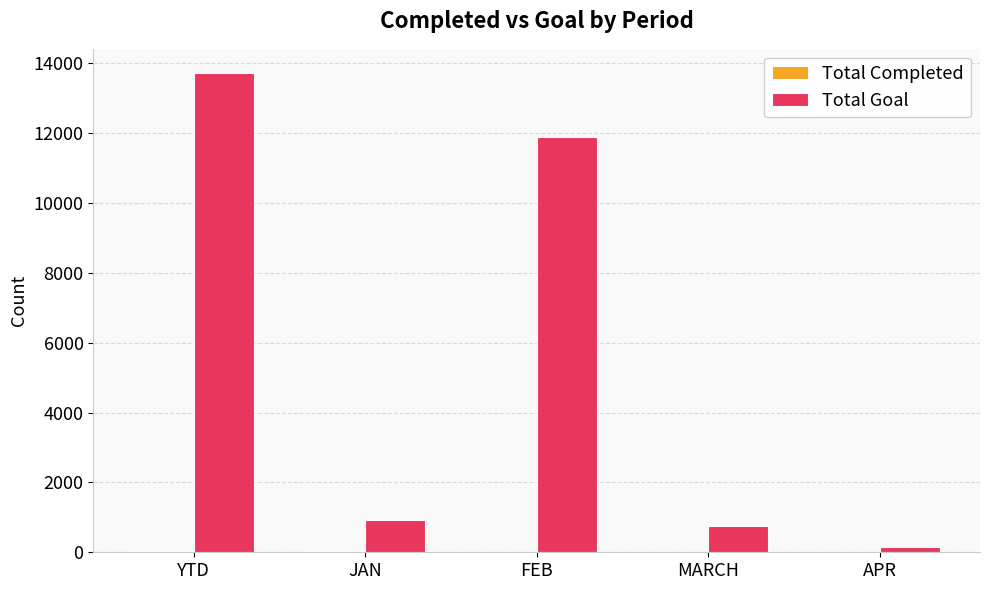

Which series has the largest total across all categories?

Total Goal